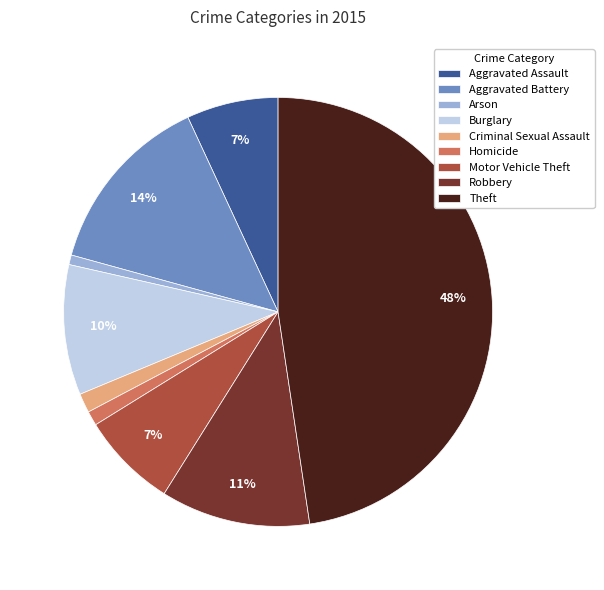

To the nearest percent, what is the difference between the Aggravated Battery and Burglary slice percentages?

4%